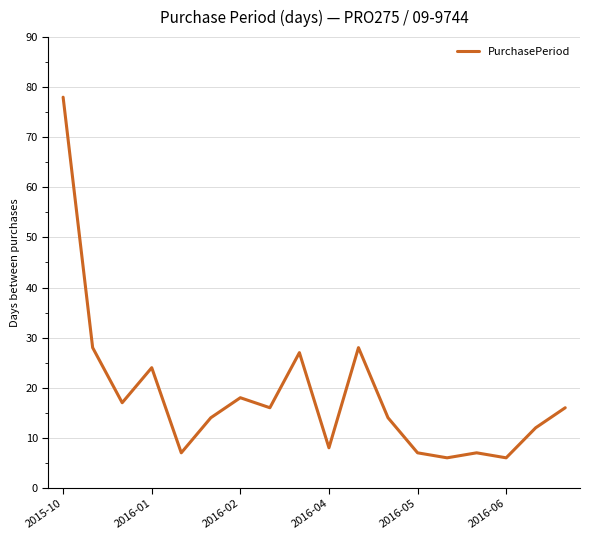

What is the maximum value shown in the chart?

78